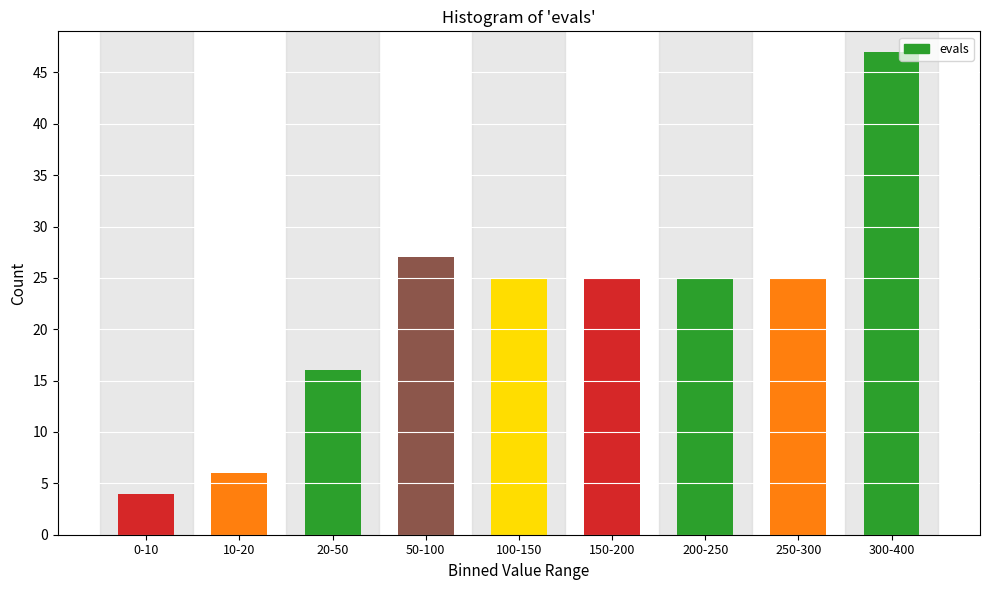

Reading right to left, transcribe all the data shown in this chart.

47	25	25	25	25	27	16	6	4